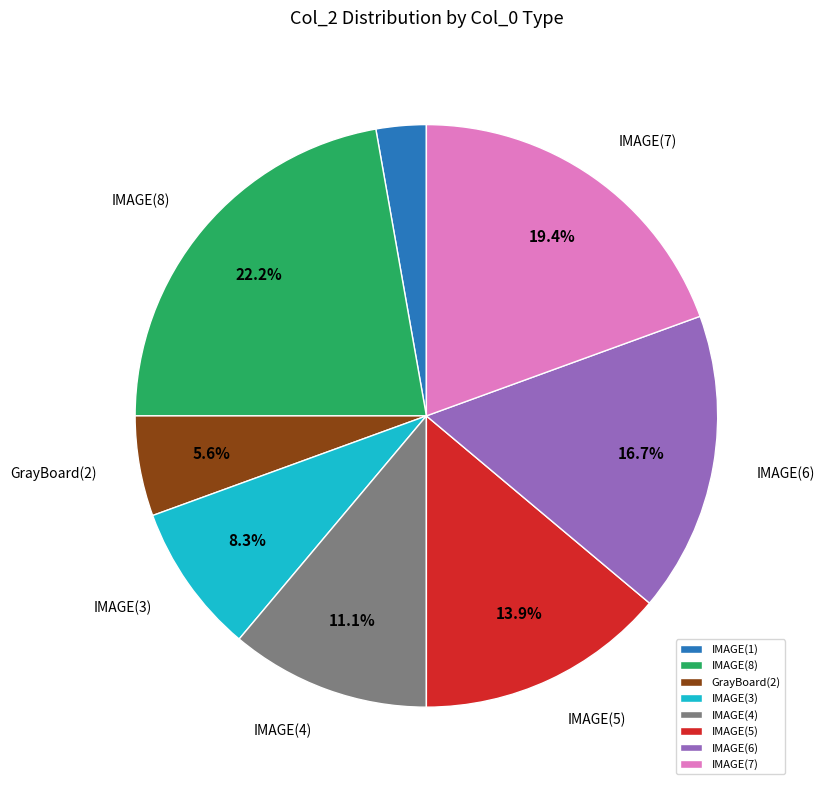

True or false: IMAGE(7) accounts for 19% of the total.

True